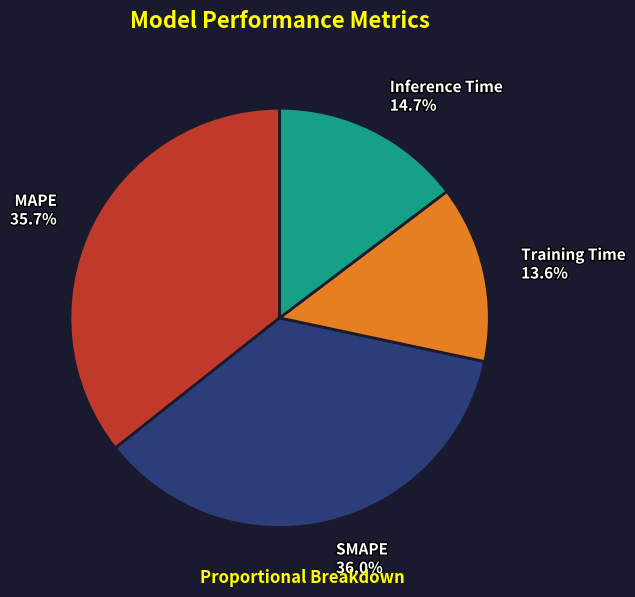

The Inference Time slice represents 2% of the pie. True or false?

False